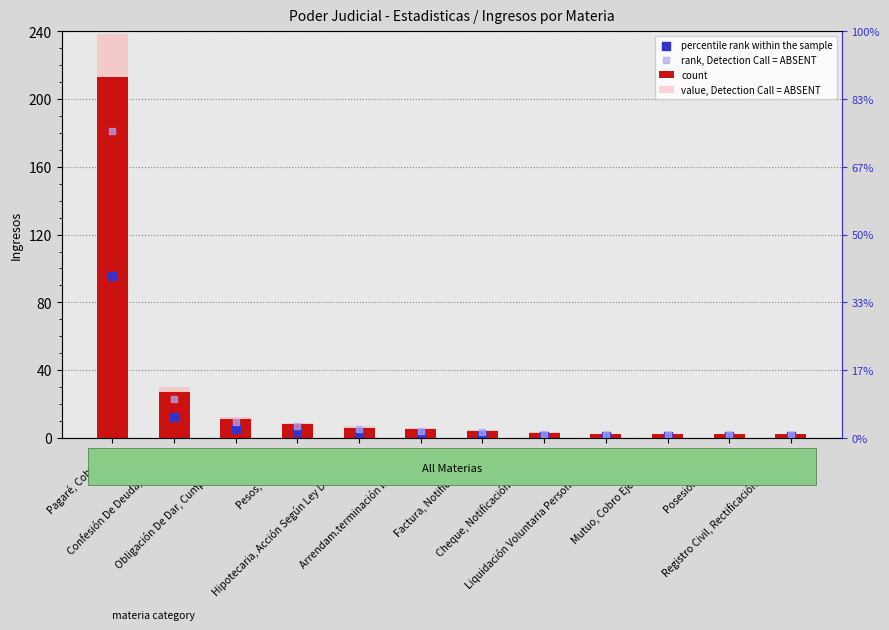

Which series reaches the minimum Y coordinate?

percentile rank within the sample